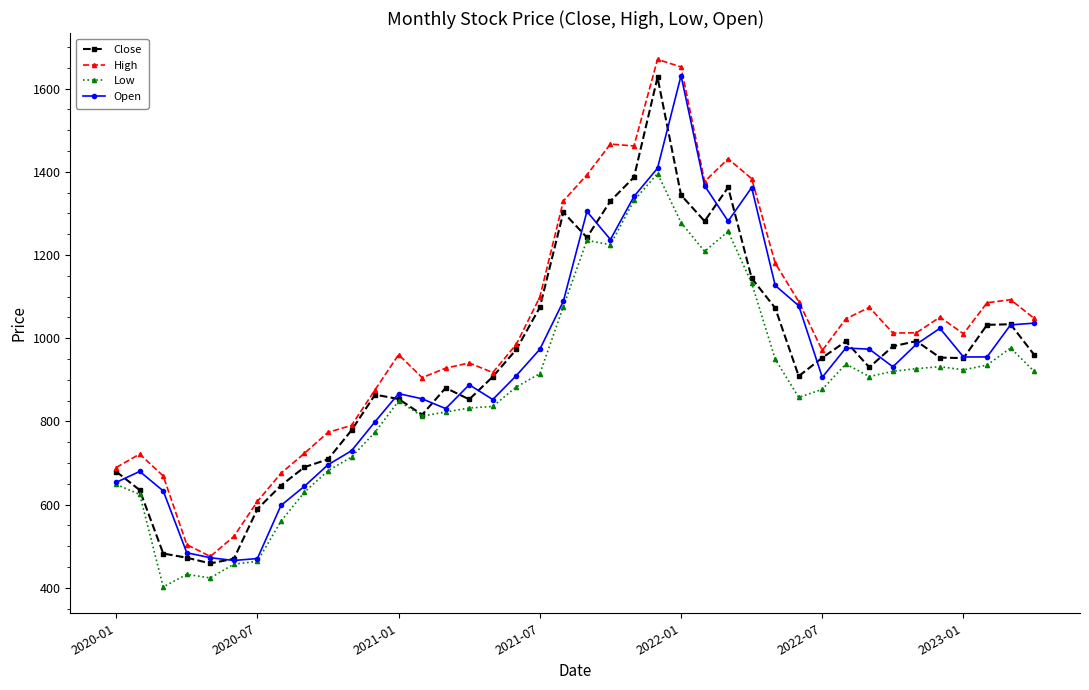

What is the value of the High point at the 32nd from the left?

1046.6